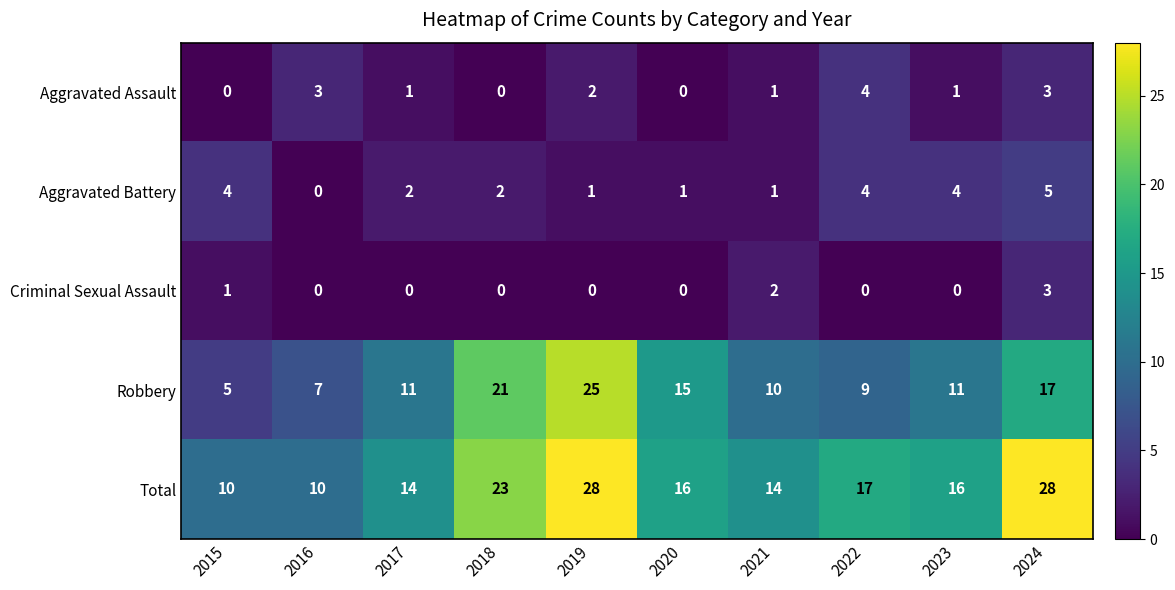

What is the total value across all series at 2015?

20